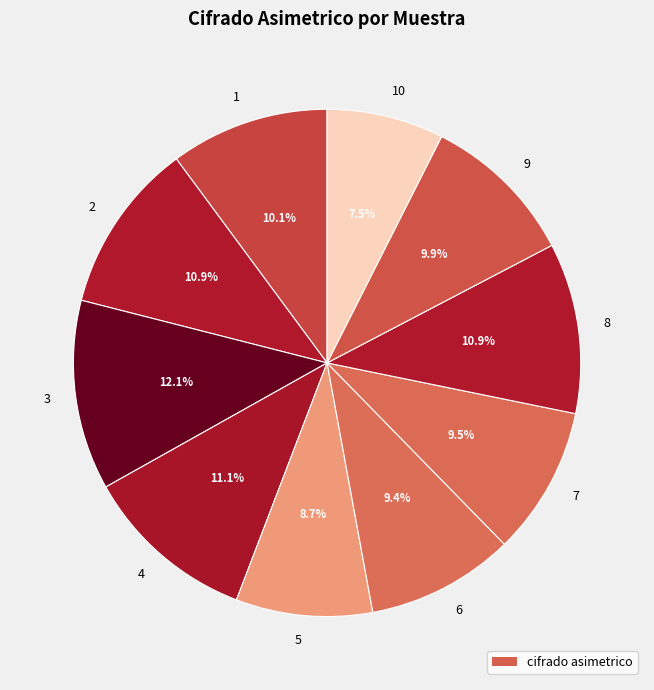

What percentage is the 8 slice, to the nearest percent?

11%